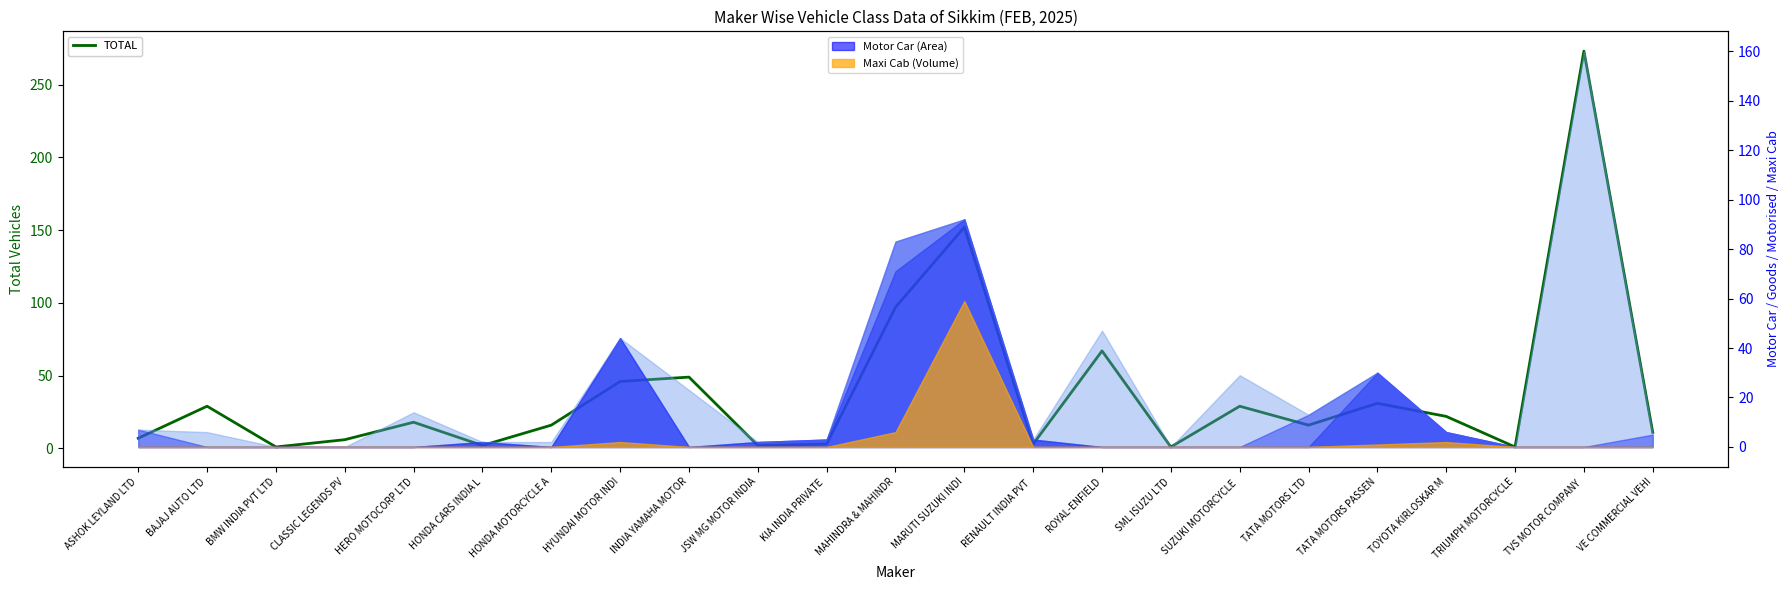

Between TATA MOTORS PASSEN and RENAULT INDIA PVT , which is larger?

TATA MOTORS PASSEN